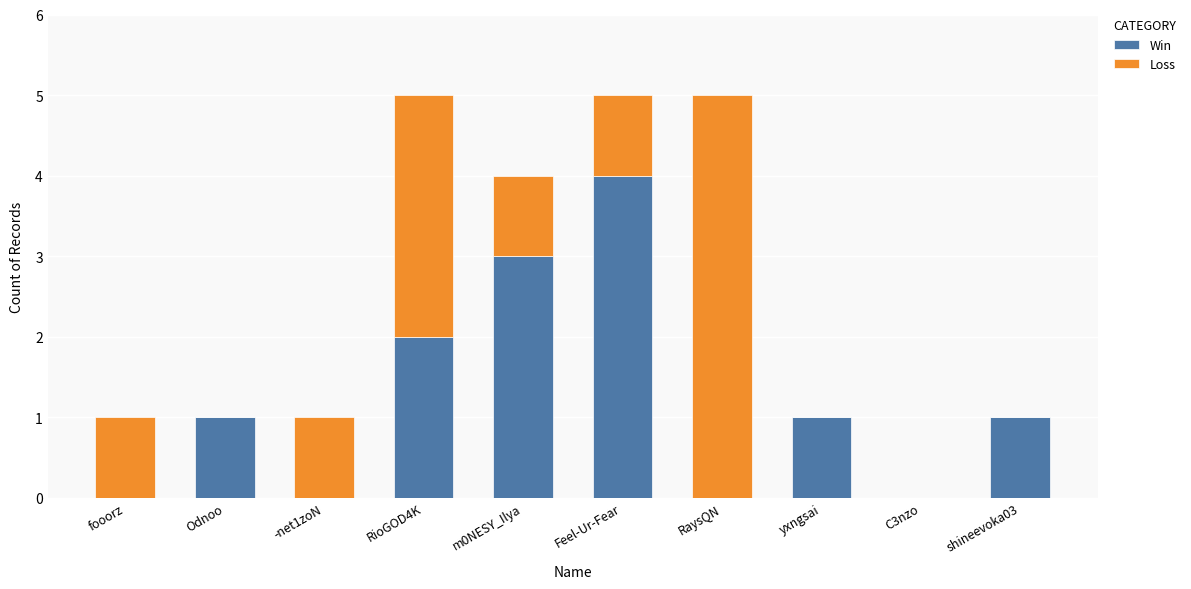

What is the sum of the Win values at m0NESY_Ilya and -net1zoN?

3